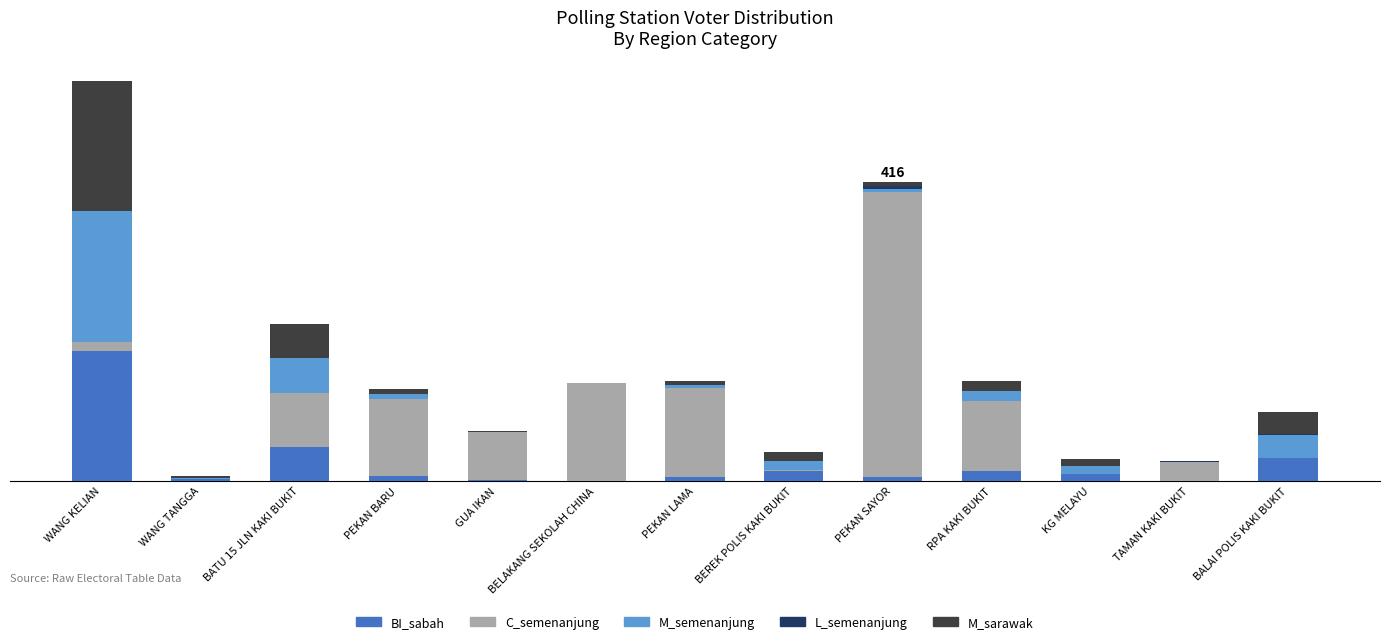

Does the chart contain stacked bars?

Yes